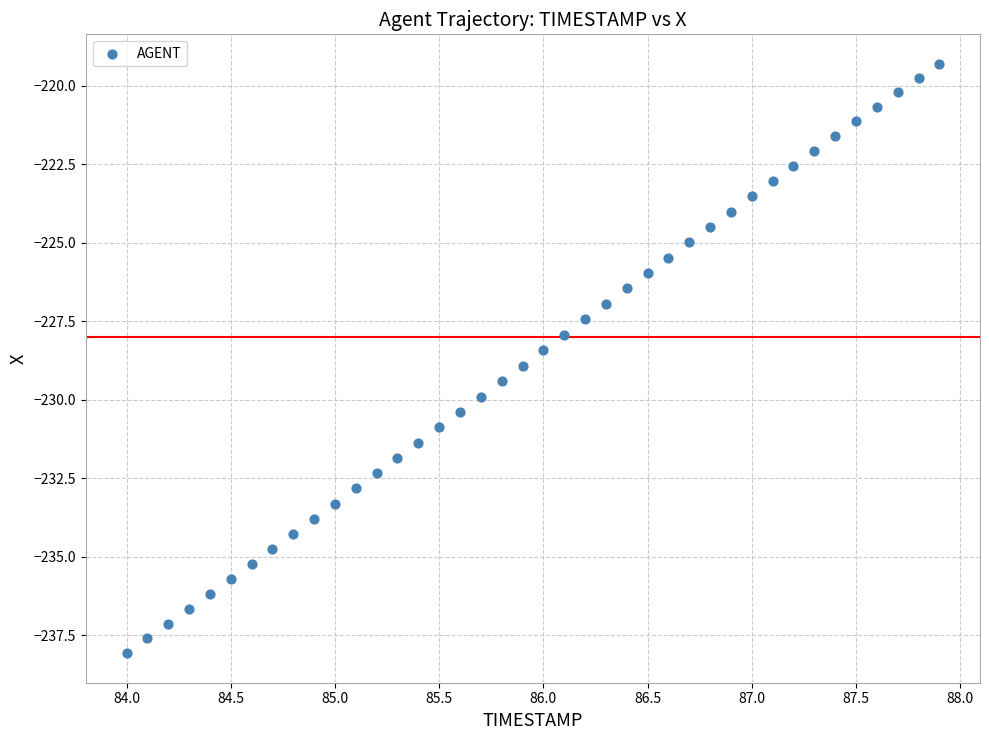

What is the range of X values (max minus min)?

3.9